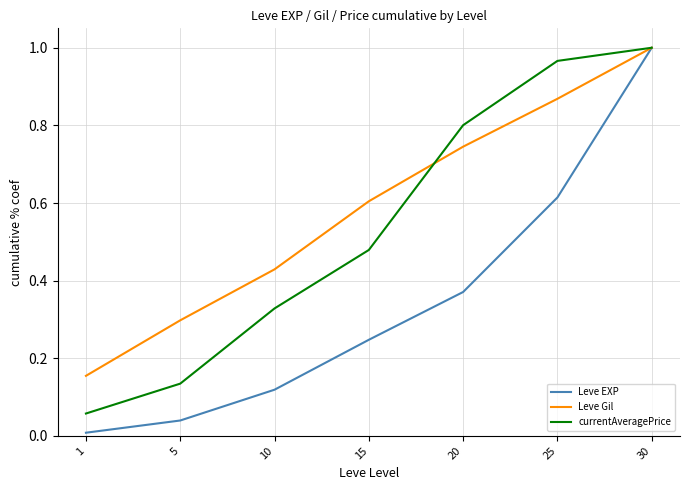

Rank the series by their average value, from highest to lowest.

Leve Gil, currentAveragePrice, Leve EXP